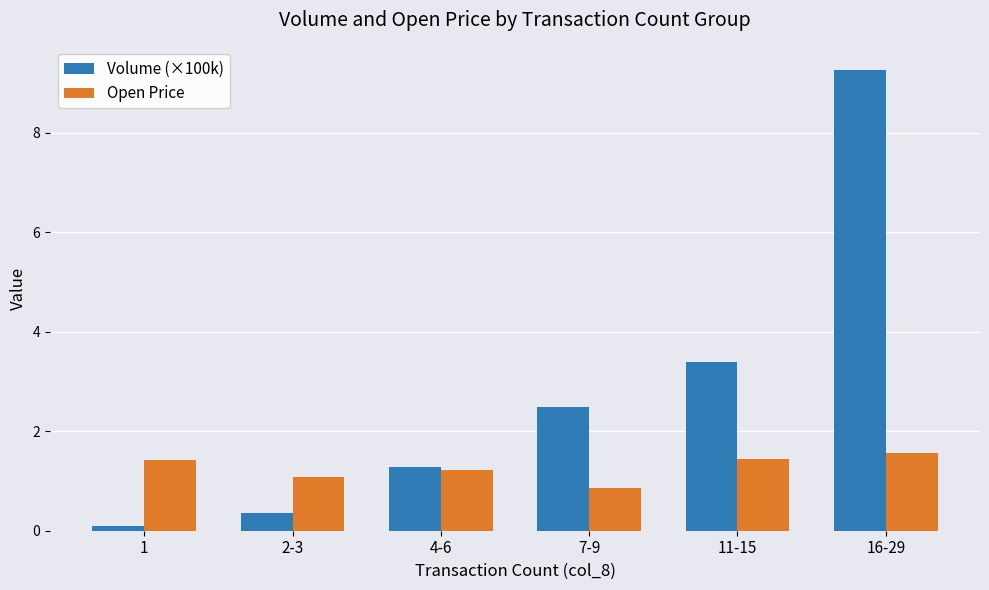

Which series changed the most between 2-3 and 7-9?

Volume (×100k)